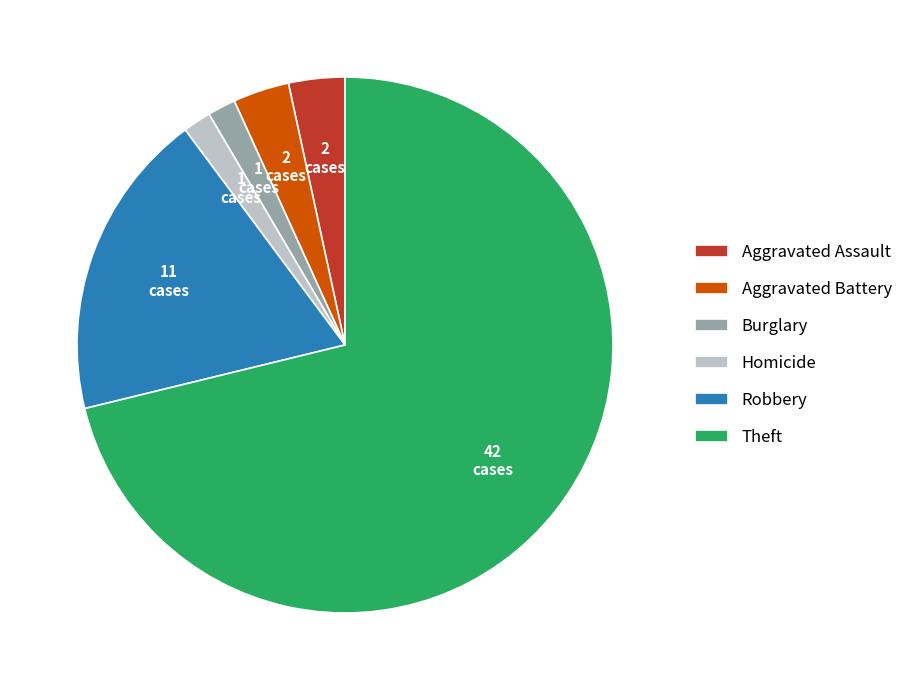

How many slices are in this pie chart?

6